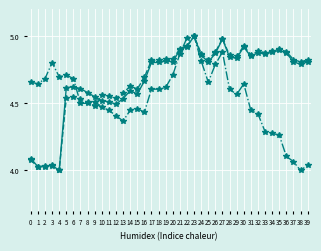

At which category is the sum across all series the highest?

23